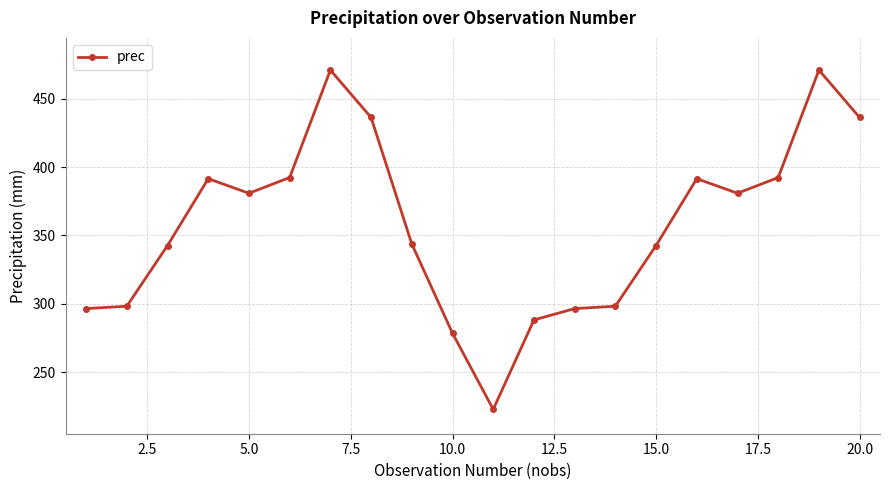

What is the difference between the maximum and minimum values?

248.3